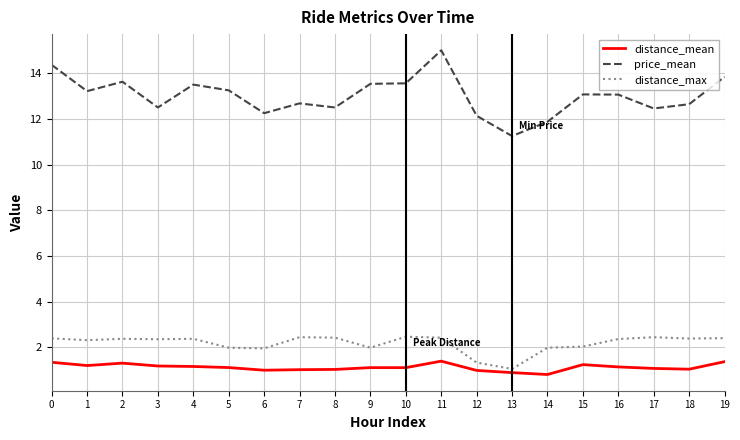

Which series has the largest range (max minus min)?

price_mean